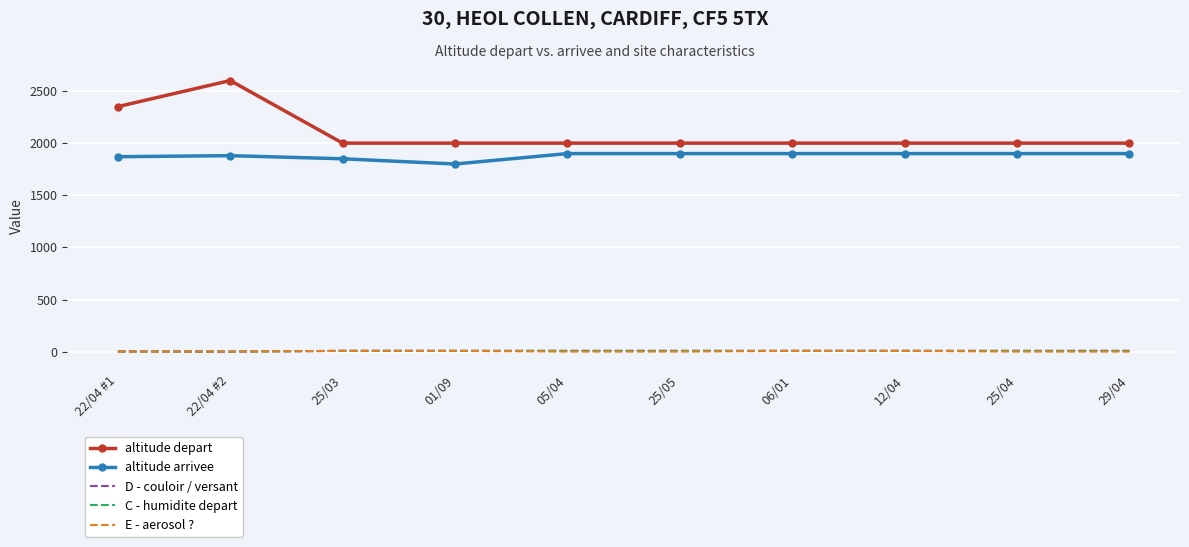

At which category is the sum across all series the highest?

22/04 #2